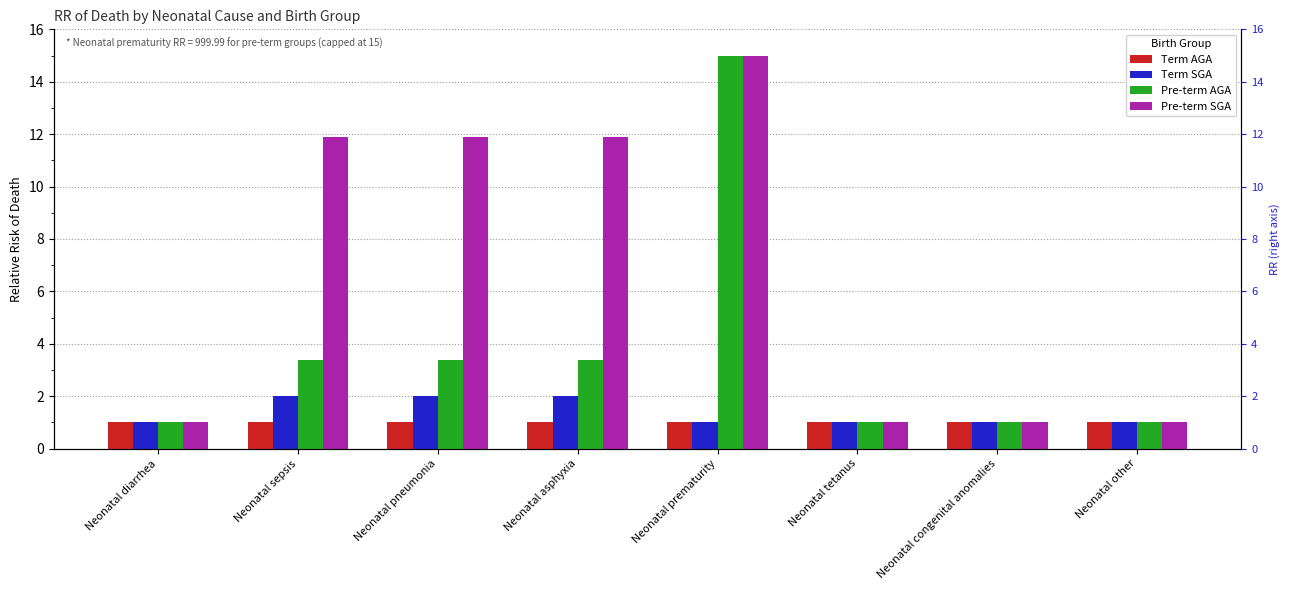

True or false: Term AGA has a value of 1.7 at Neonatal prematurity.

False